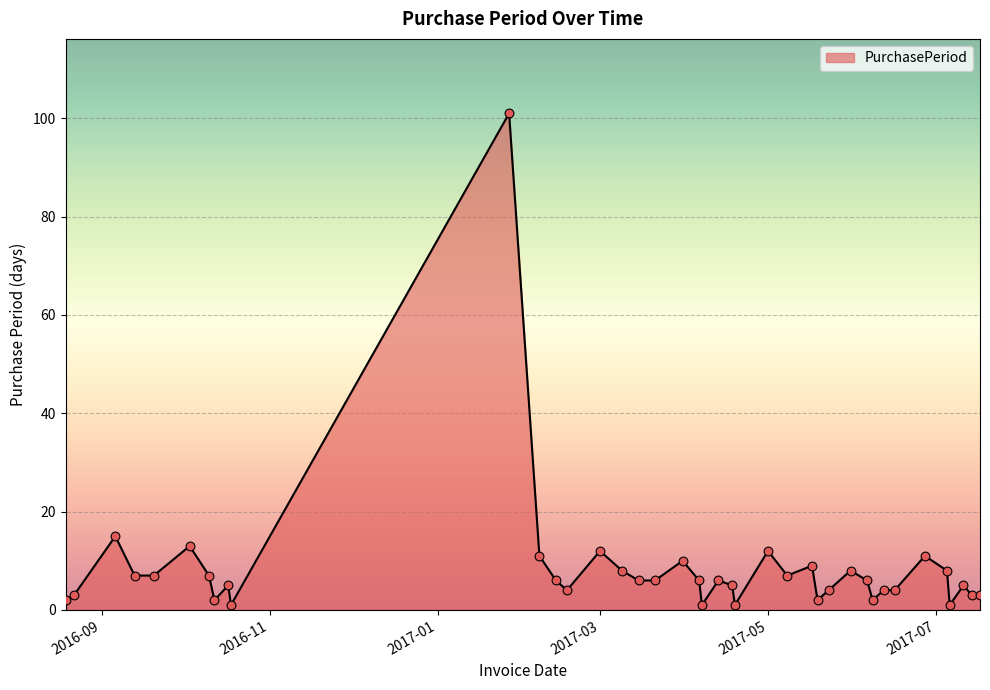

What is the maximum value shown in the chart?

101